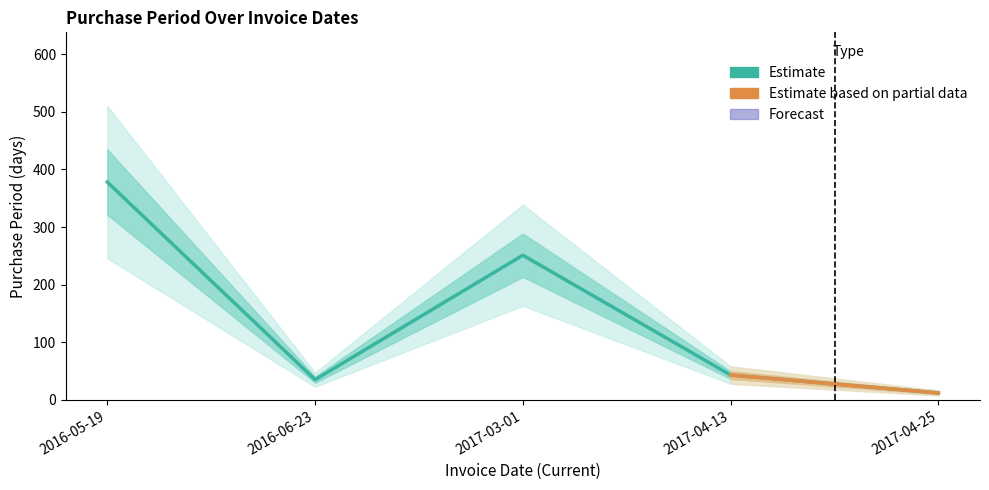

What is the minimum value shown in the chart?

12